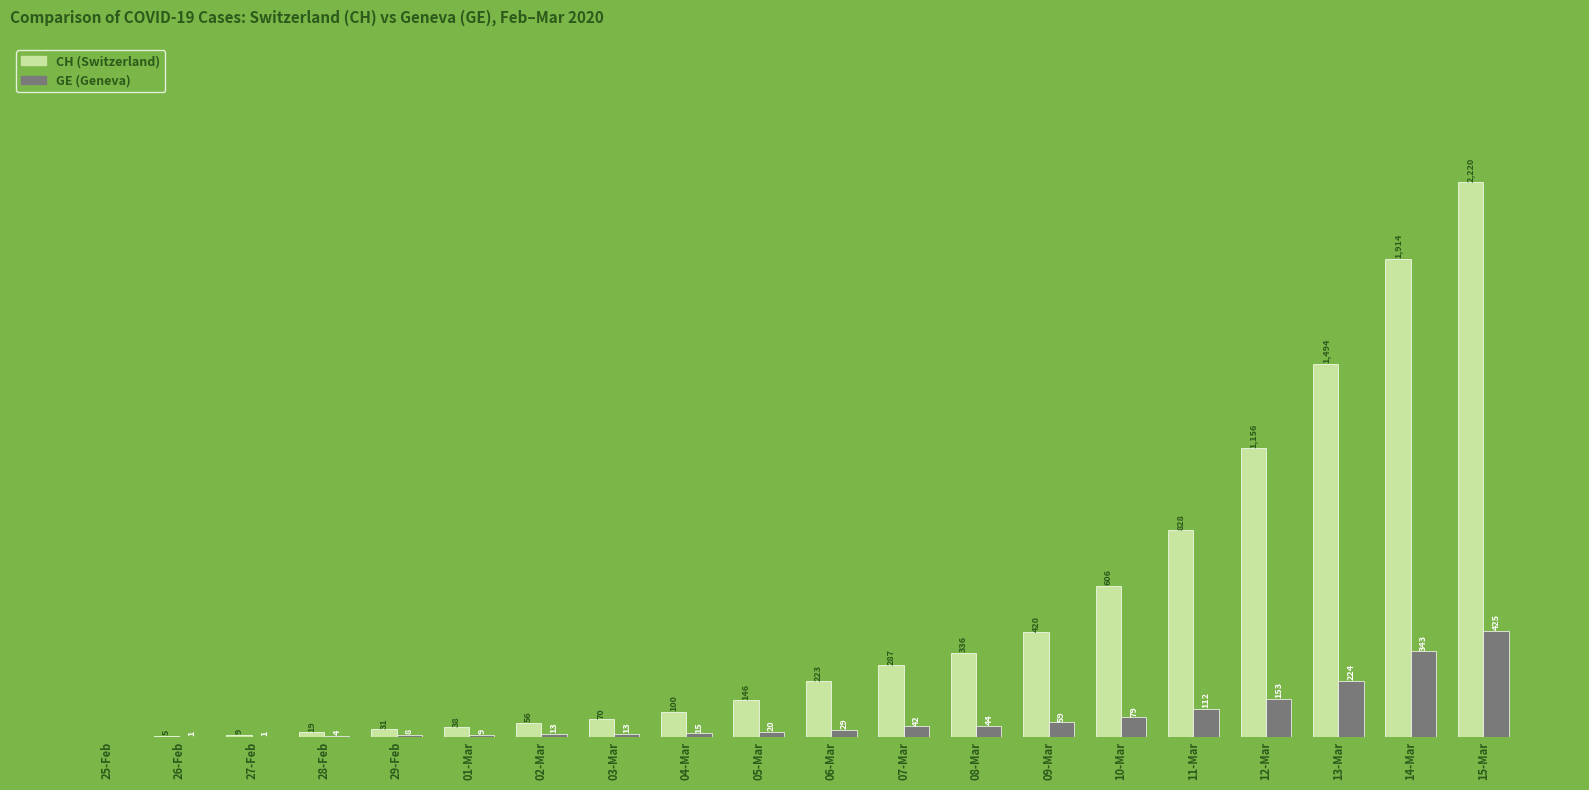

At which category is the sum across all series the highest?

15-Mar